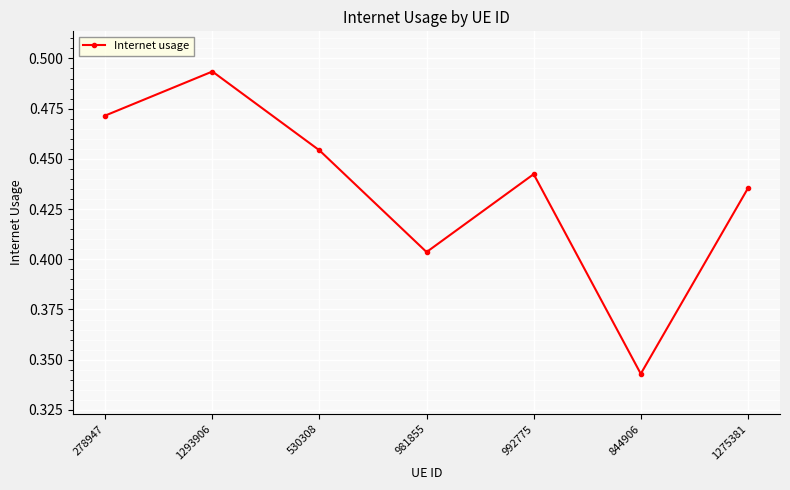

How many interior local valleys (lower than both neighbors) does the data have?

2